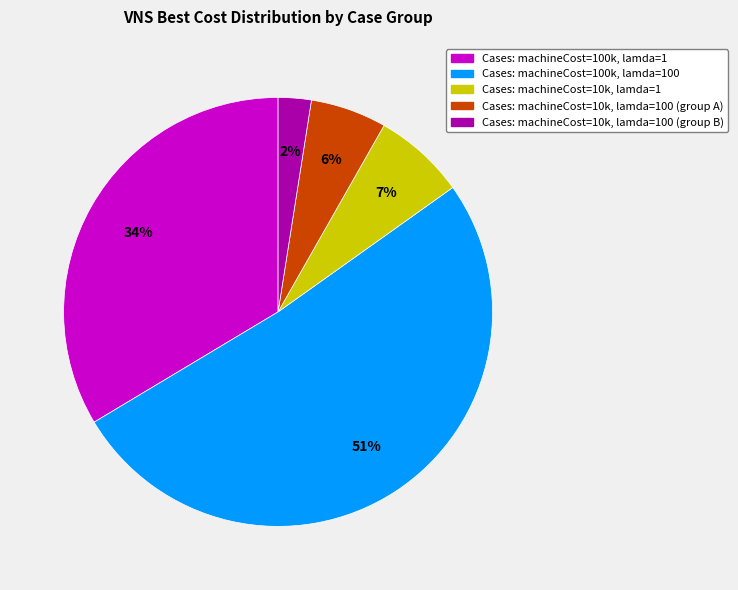

Is there any slice that represents more than half of the pie?

Yes